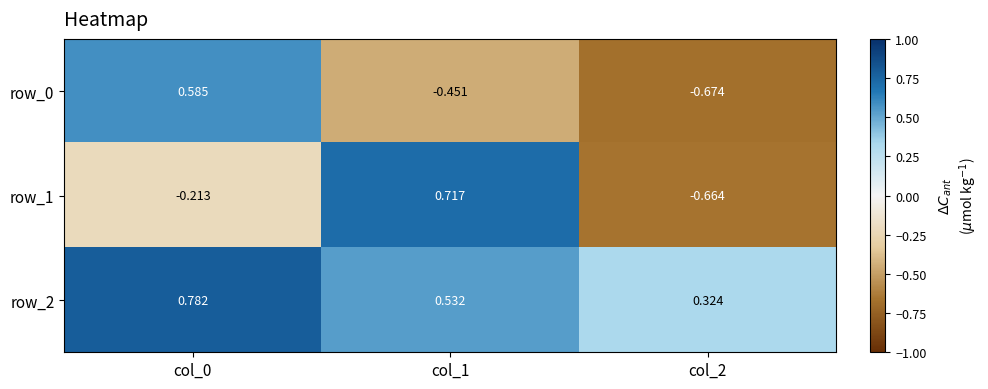

At which category is the sum across all series the highest?

col_0